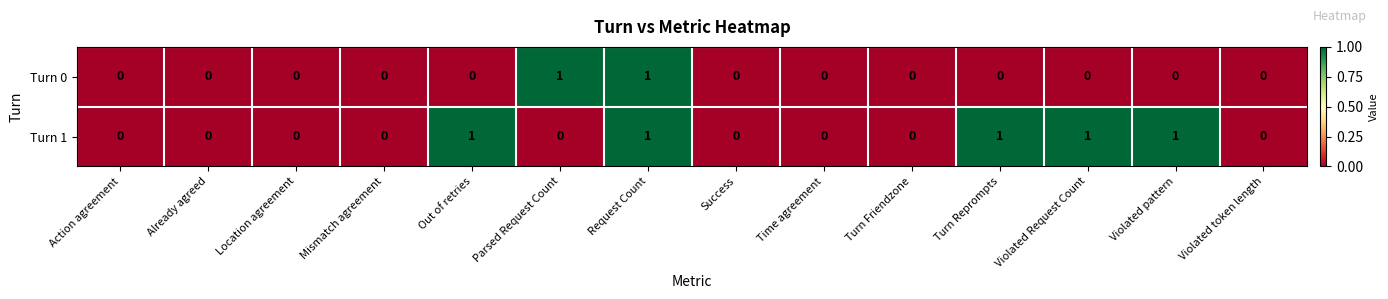

Reading right to left, list all the values displayed in this chart.

Turn 0: Violated token length=0	Violated pattern=0	Violated Request Count=0	Turn Reprompts=0	Turn Friendzone=0	Time agreement=0	Success=0	Request Count=1	Parsed Request Count=1	Out of retries=0	Mismatch agreement=0	Location agreement=0	Already agreed=0	Action agreement=0
Turn 1: Violated token length=0	Violated pattern=1	Violated Request Count=1	Turn Reprompts=1	Turn Friendzone=0	Time agreement=0	Success=0	Request Count=1	Parsed Request Count=0	Out of retries=1	Mismatch agreement=0	Location agreement=0	Already agreed=0	Action agreement=0